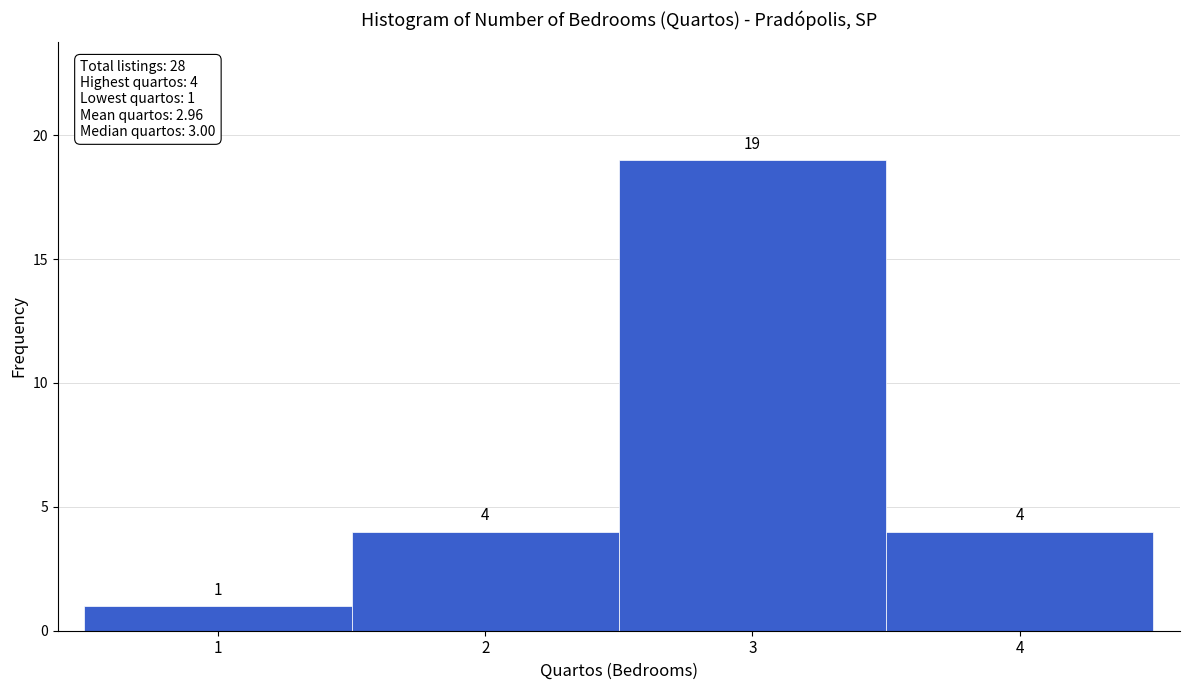

Reading left to right, list every bar in this chart as the range it spans on the x-axis followed by its height.

0.5 to 1.5: 1
1.5 to 2.5: 4
2.5 to 3.5: 19
3.5 to 4.5: 4